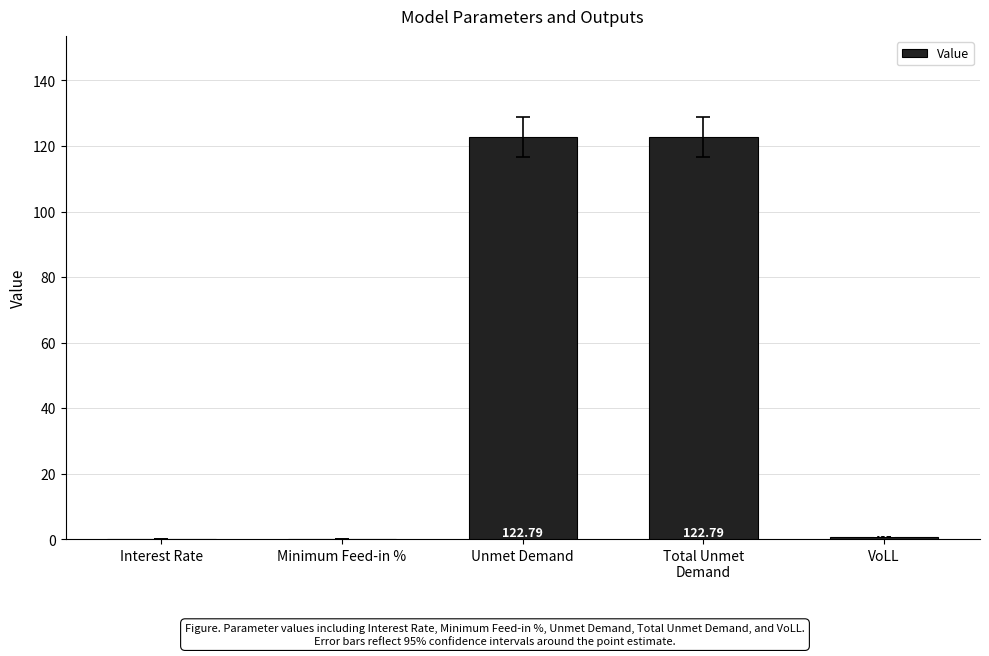

Reading left to right, extract all data points from this chart.

0.1	0.1	122.8	122.8	0.7